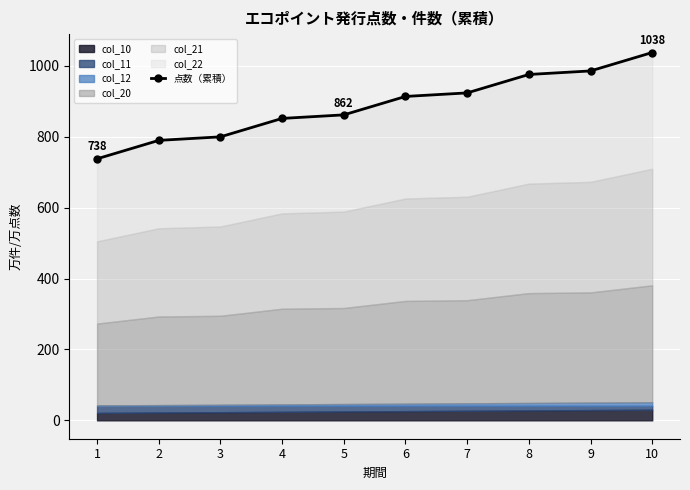

What is the sum of the values at 5 and 1?

1600.0